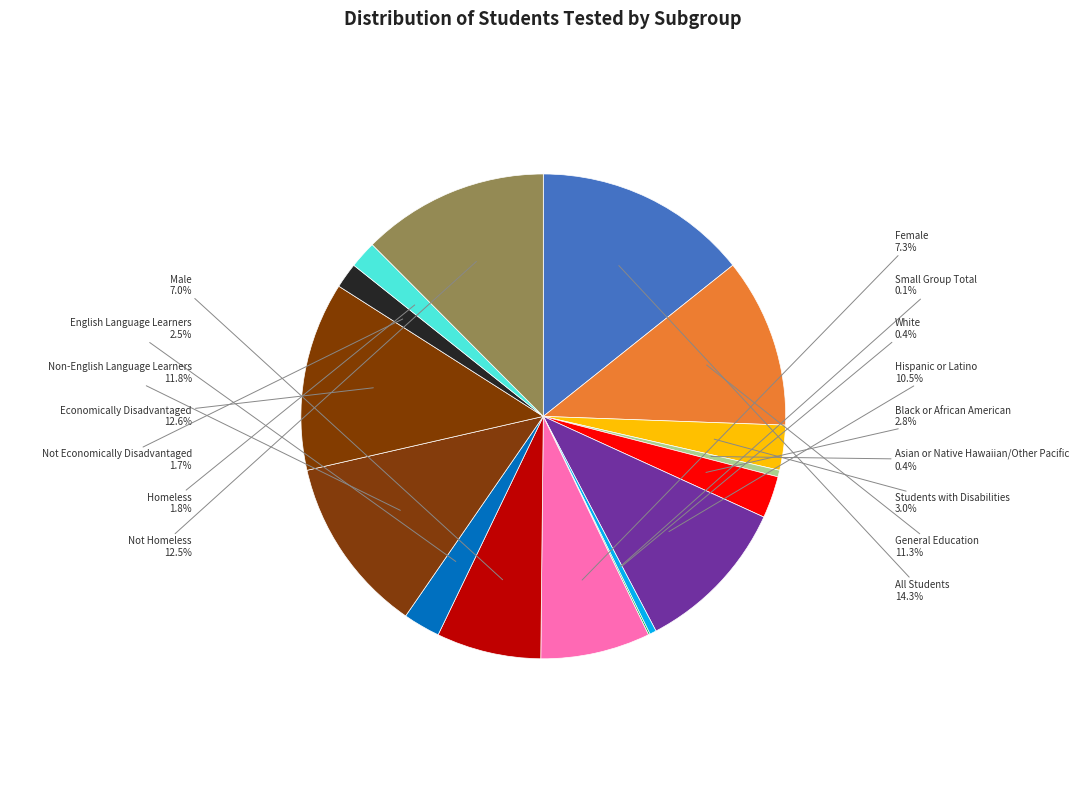

What percentage do All Students and Not Economically Disadvantaged together represent?

16.0%